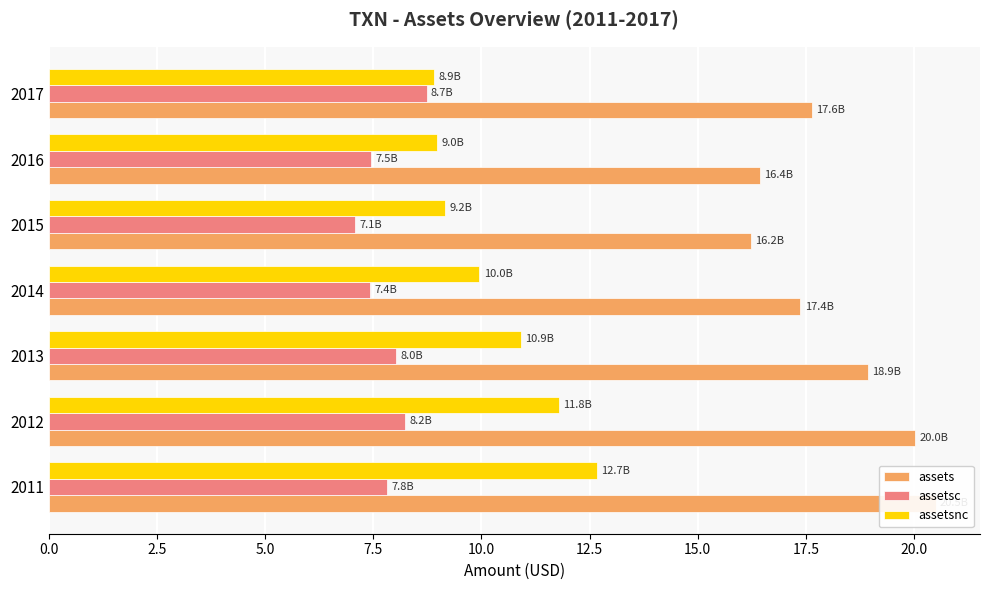

Reading left to right, extract all data points from this chart.

assets: 20.5	20.0	18.9	17.4	16.2	16.4	17.6
assetsc: 7.8	8.2	8.0	7.4	7.1	7.5	8.7
assetsnc: 12.7	11.8	10.9	10.0	9.2	9.0	8.9